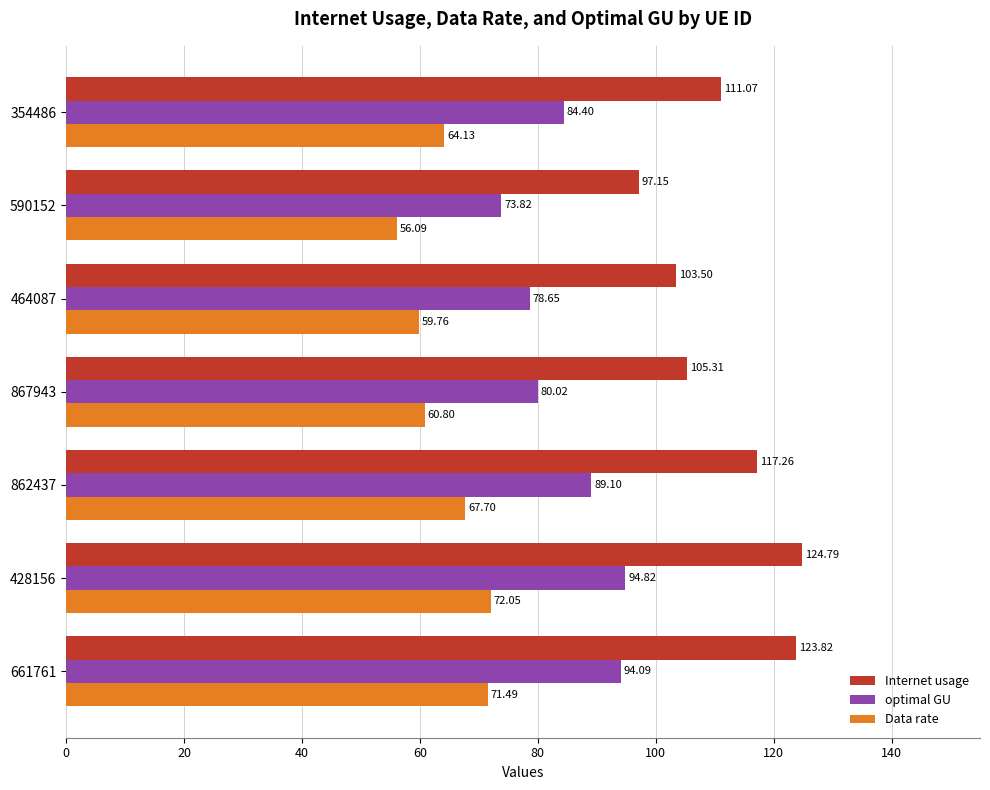

Rank the series by their maximum value, from highest to lowest.

Internet usage, optimal GU, Data rate